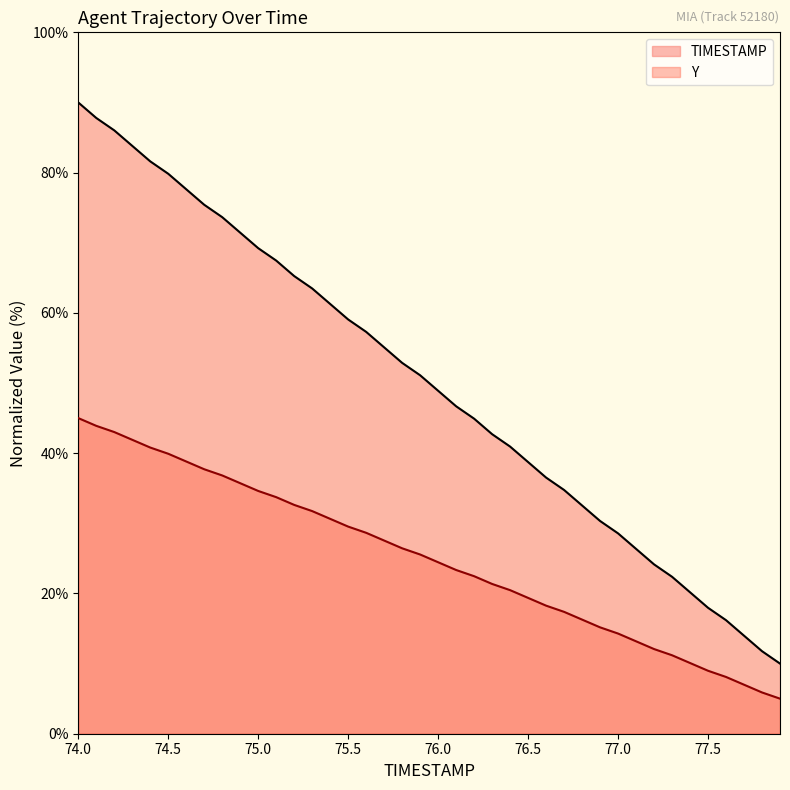

True or false: TIMESTAMP and Y cross at least once.

False